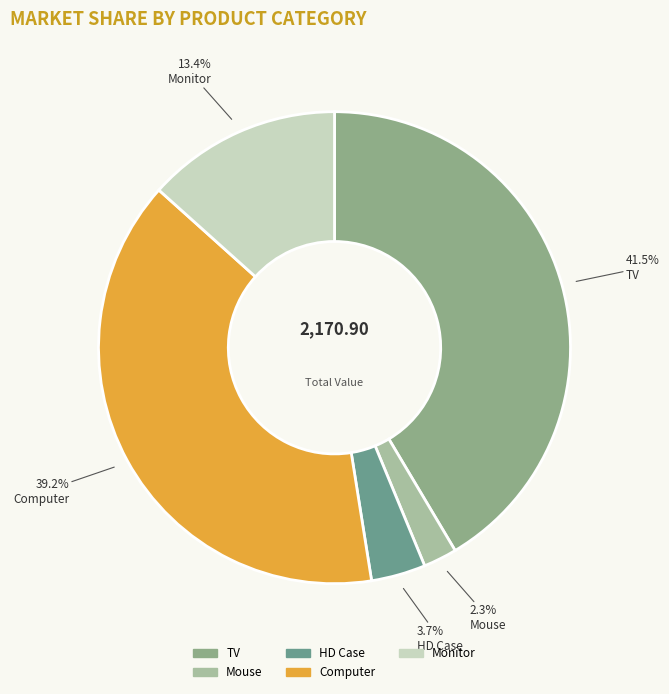

How many slices are in this pie chart?

5